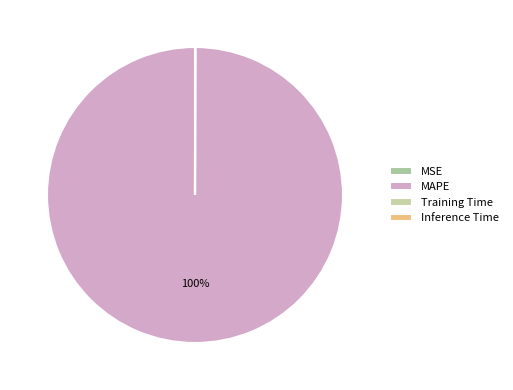

To the nearest percent, what is the difference between the MAPE and Inference Time slice percentages?

100%